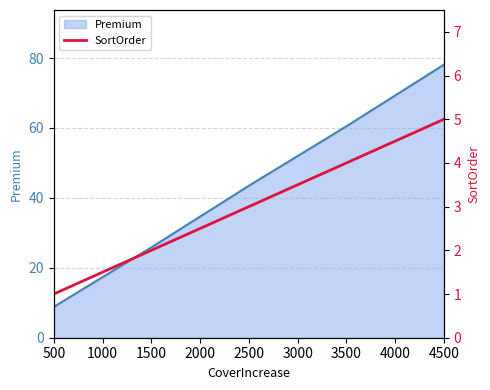

How many values exceed 3?

2